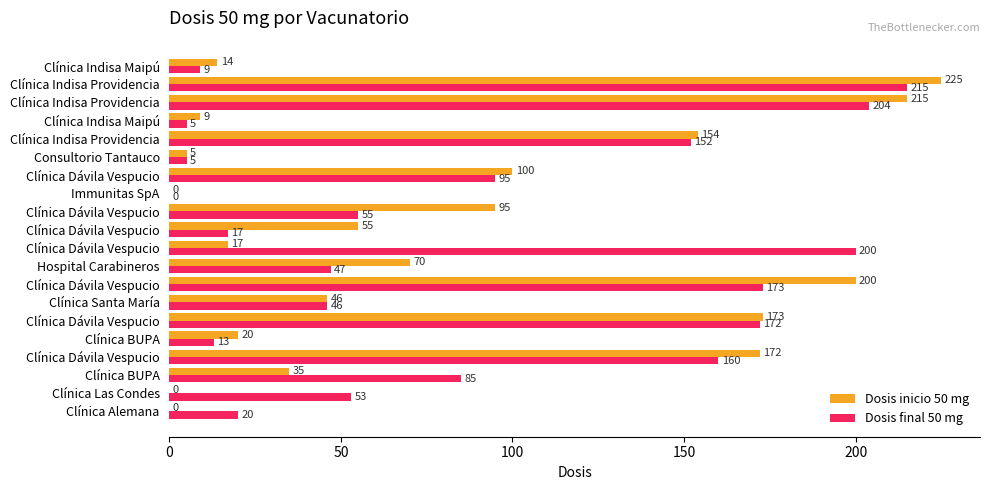

Rank the series by their average value, from highest to lowest.

Dosis final 50 mg, Dosis inicio 50 mg